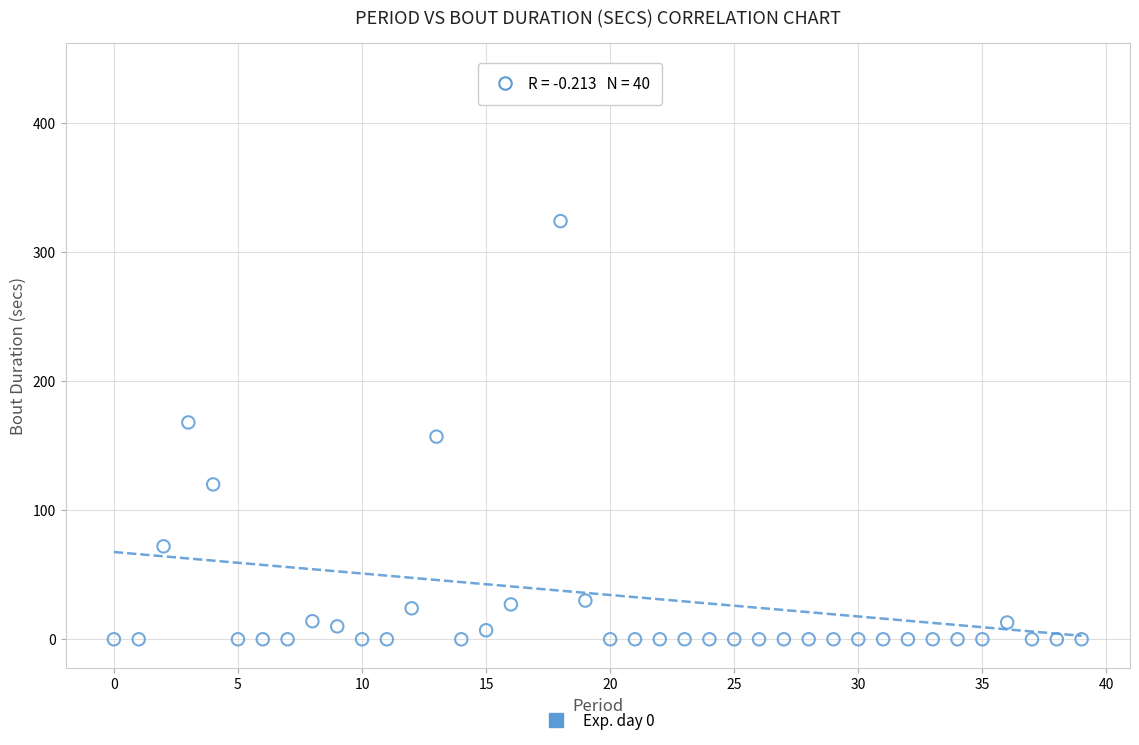

What is the range of Y values (max minus min)?

440